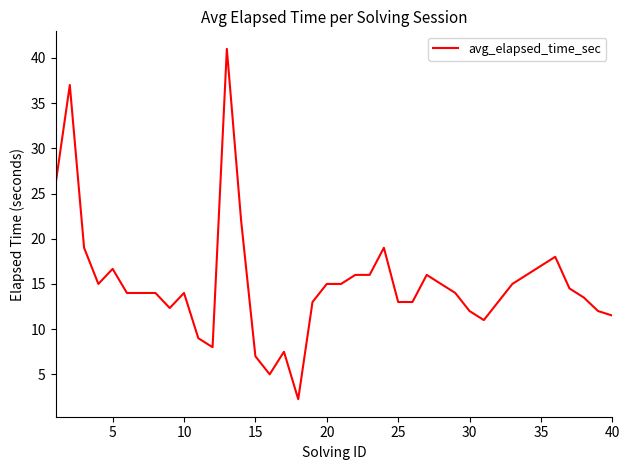

What is the maximum value shown in the chart?

41.0